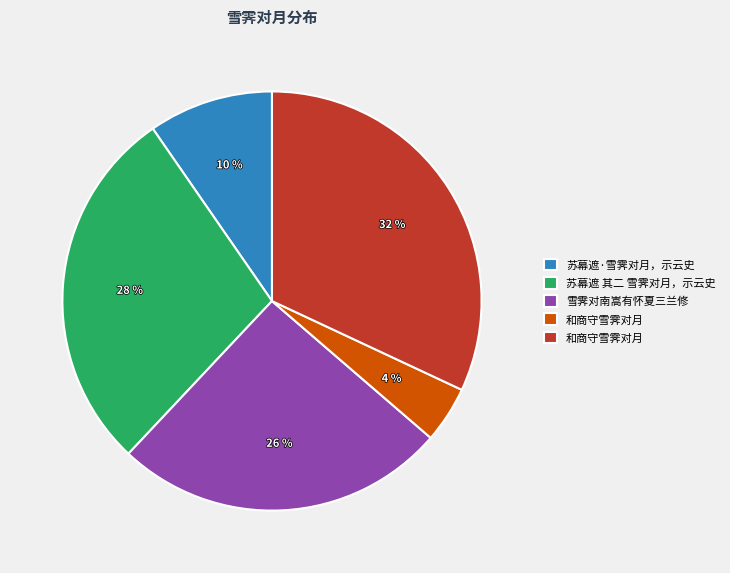

How many slices are in this pie chart?

5